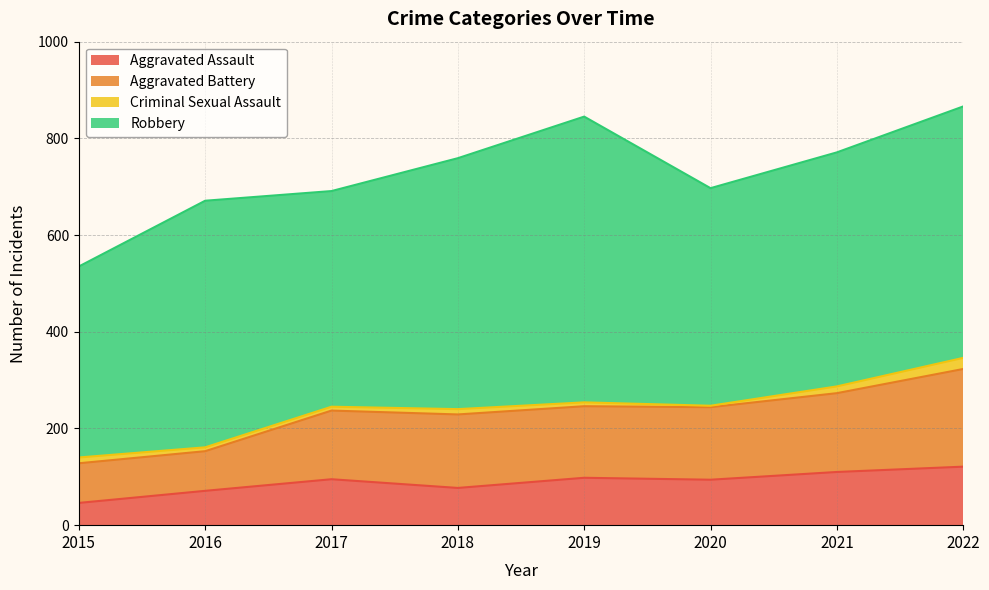

Is it true that Aggravated Assault equals 71 at 2016?

True